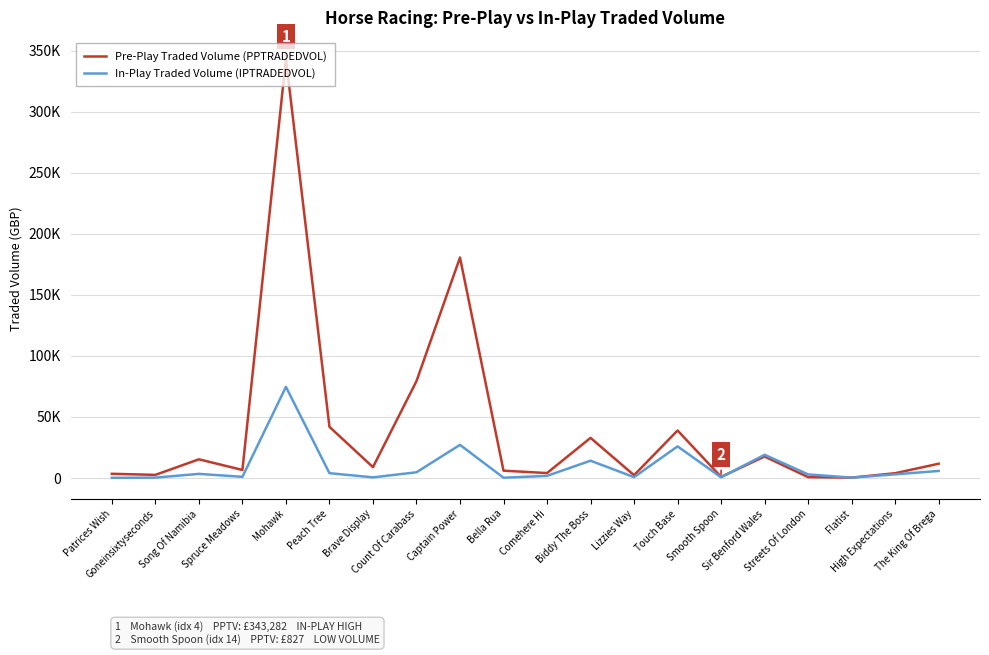

What are all the series names shown in the legend?

Pre-Play Traded Volume (PPTRADEDVOL), In-Play Traded Volume (IPTRADEDVOL)